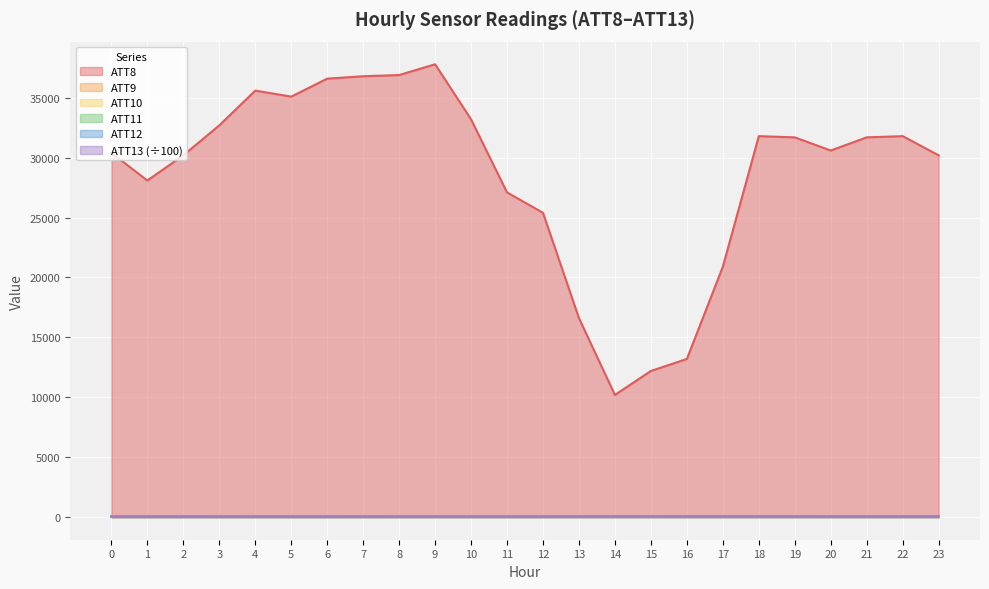

Where is the first local minimum for ATT13?

1